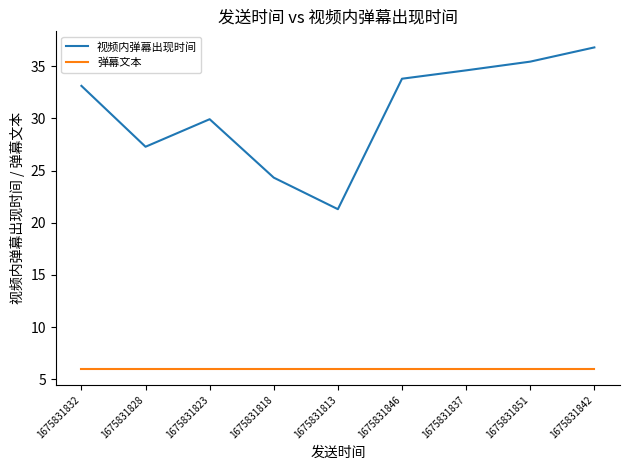

Where does the 视频内弹幕出现时间 series first go above 33?

1675831832